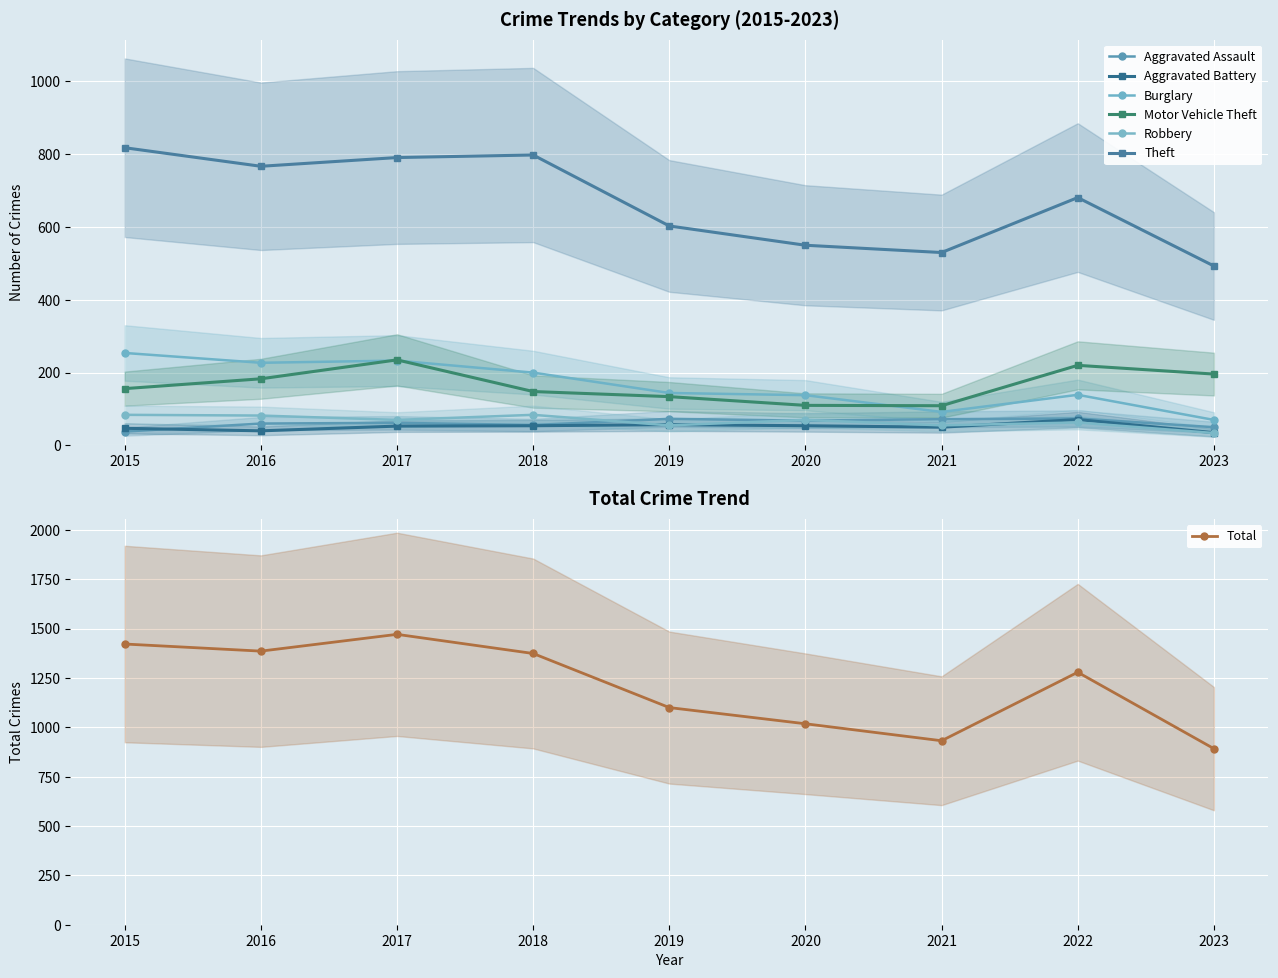

Is the value of Theft at 2017 greater than the value of Aggravated Assault at 2022?

Yes